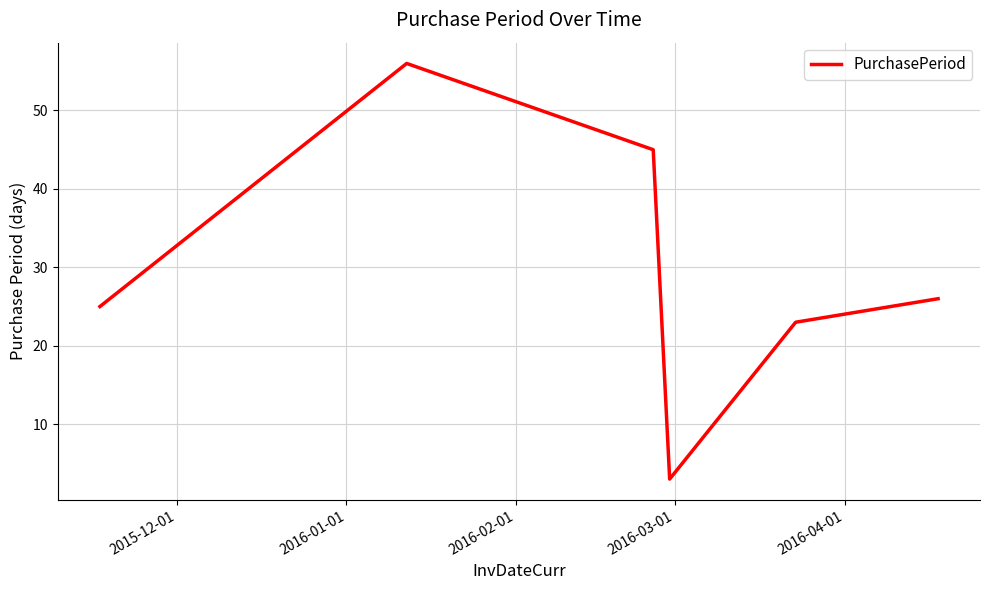

True or false: there are more than 2 points higher than both neighbors.

False